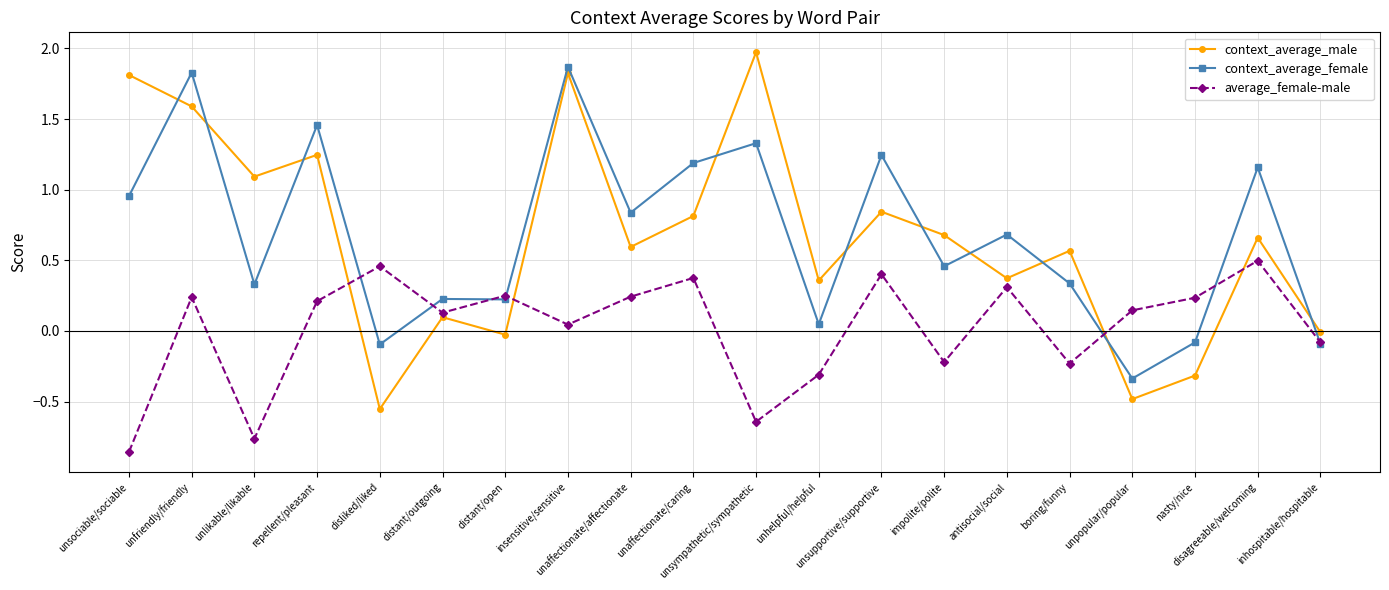

The value of context_average_male at distant/open is -0.0. True or false?

True